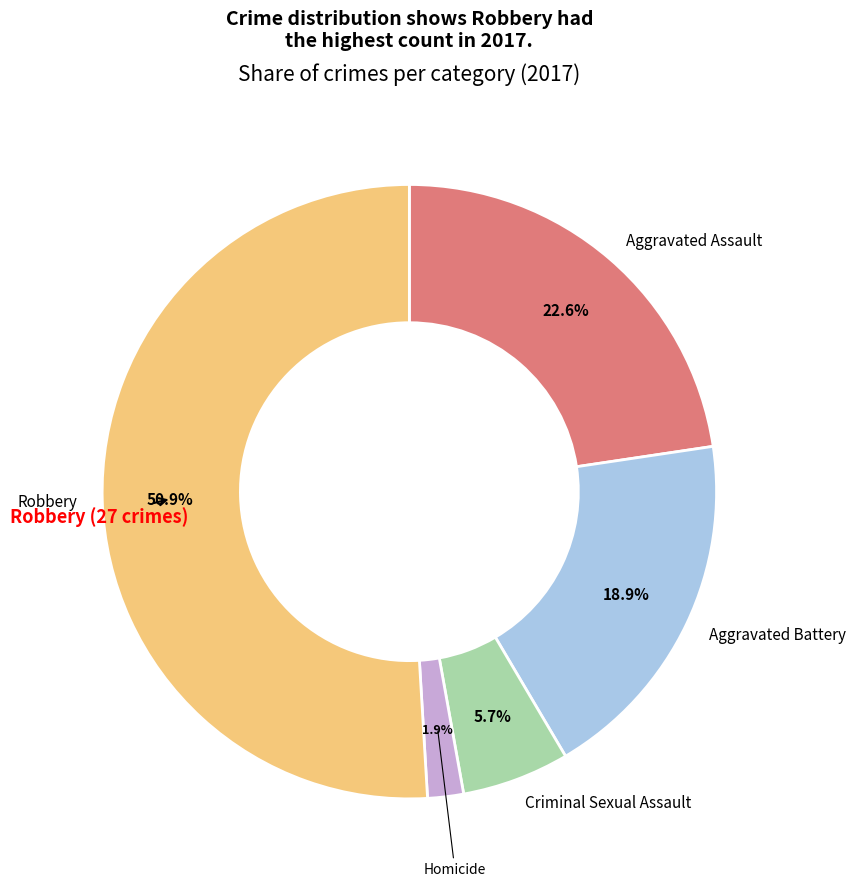

Is there a majority slice in this chart?

Yes